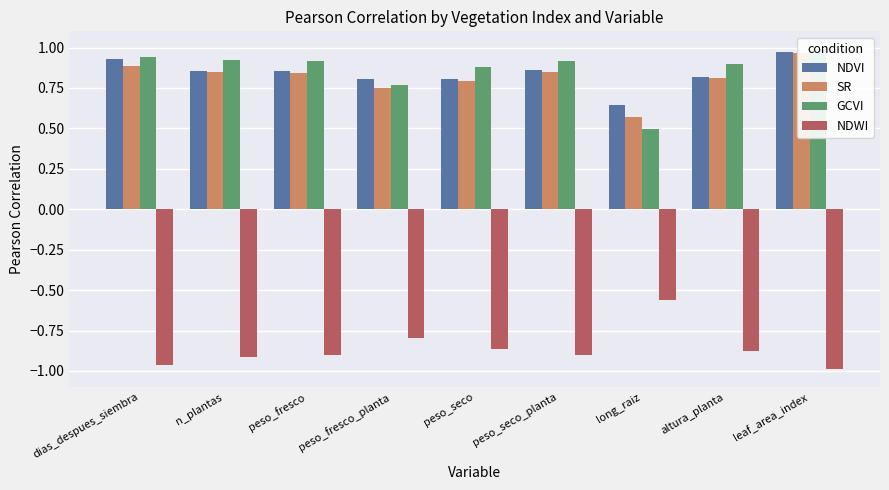

What is the value of the NDVI bar at the 3rd from the left?

0.9